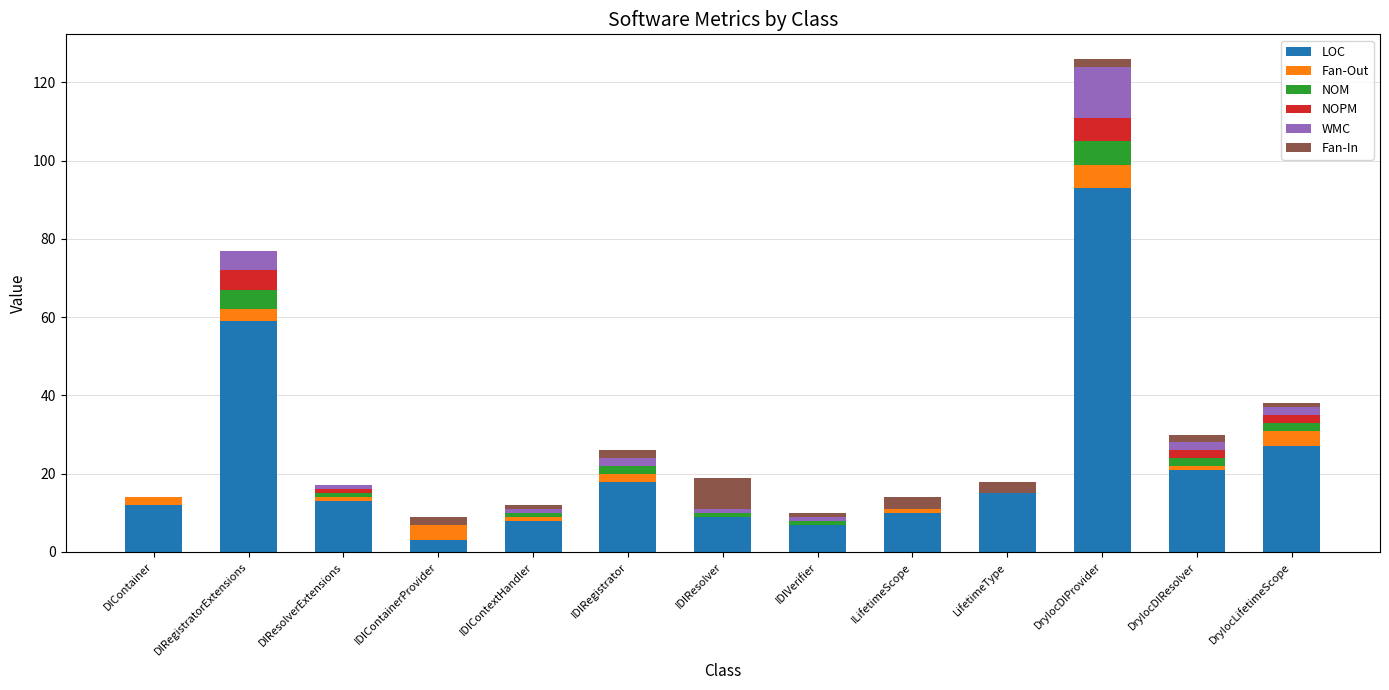

What is the total value across all series at IDIContainerProvider?

9